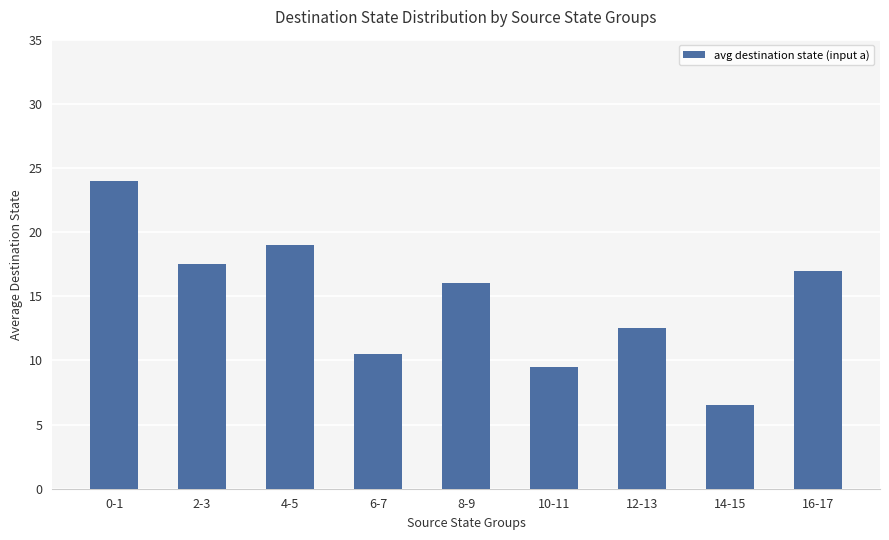

At which label does the data first exceed 16?

0-1